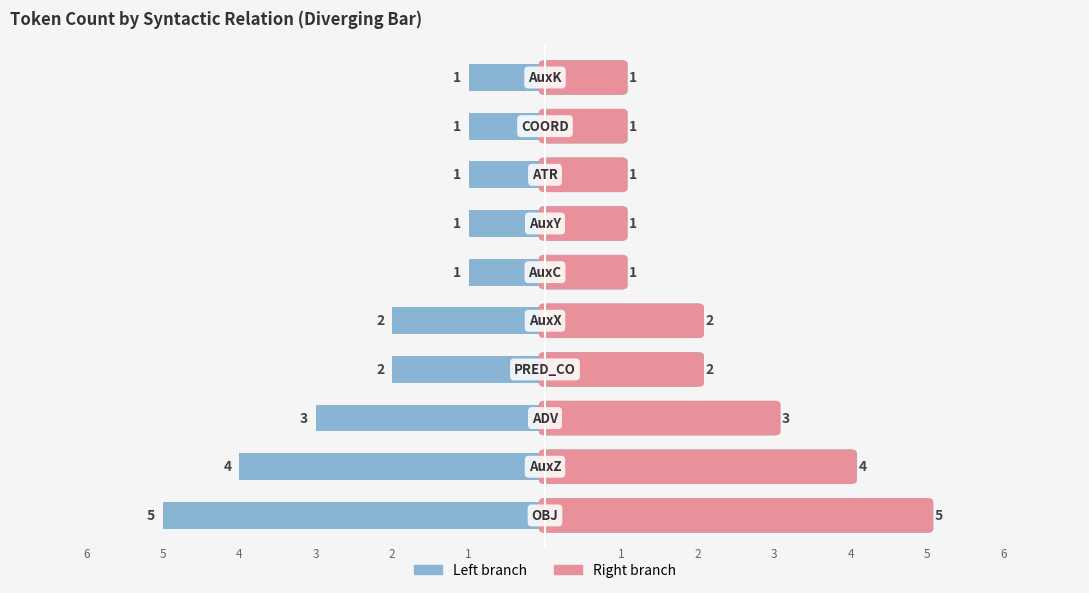

What is the difference between the highest and lowest values at 8?

2